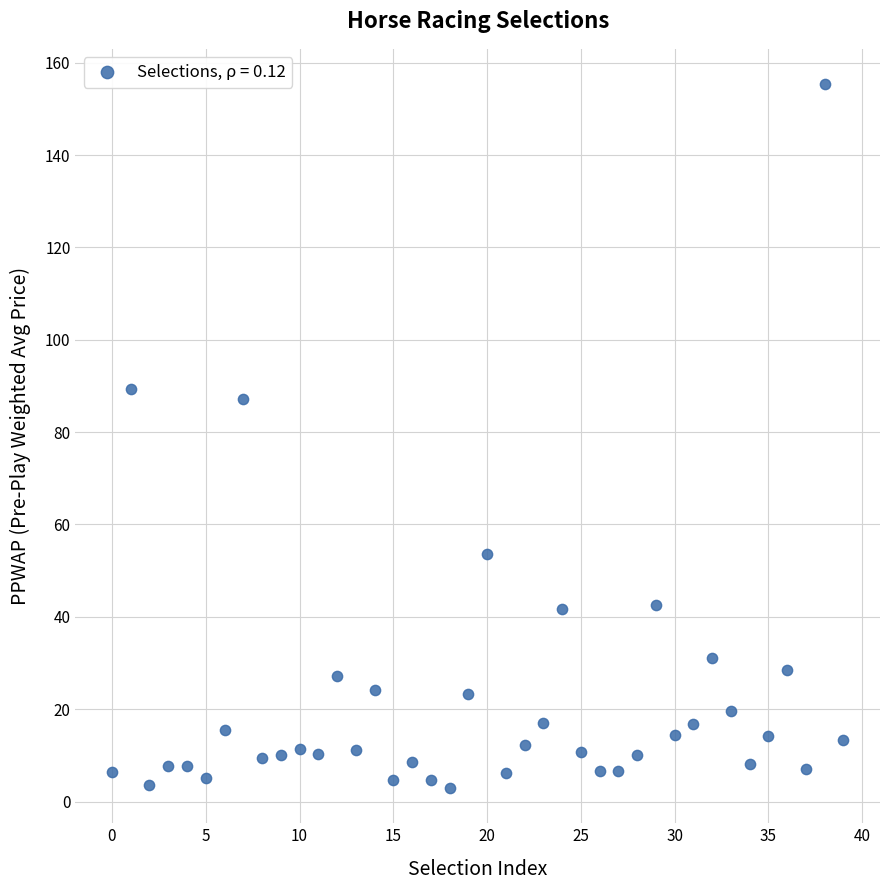

What Y value in the scatter plot is closest to 79?

87.1